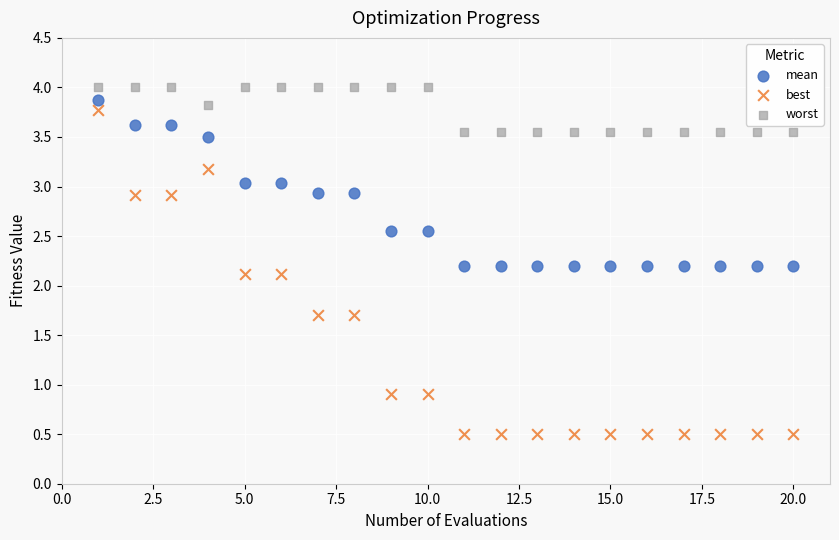

Across all data points, what is the range of X values (max minus min)?

19.0